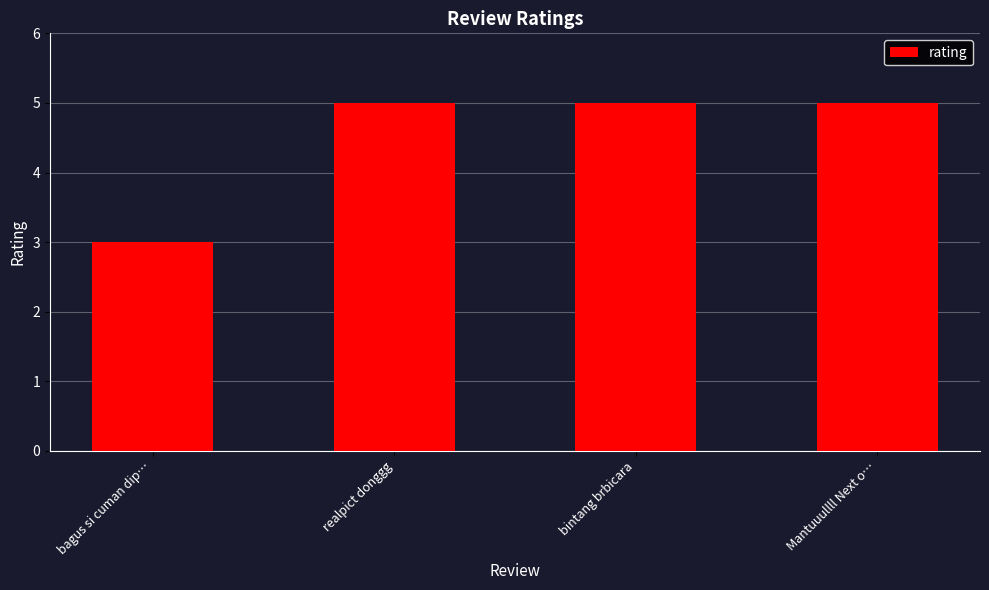

What is the difference between the maximum and minimum values?

2